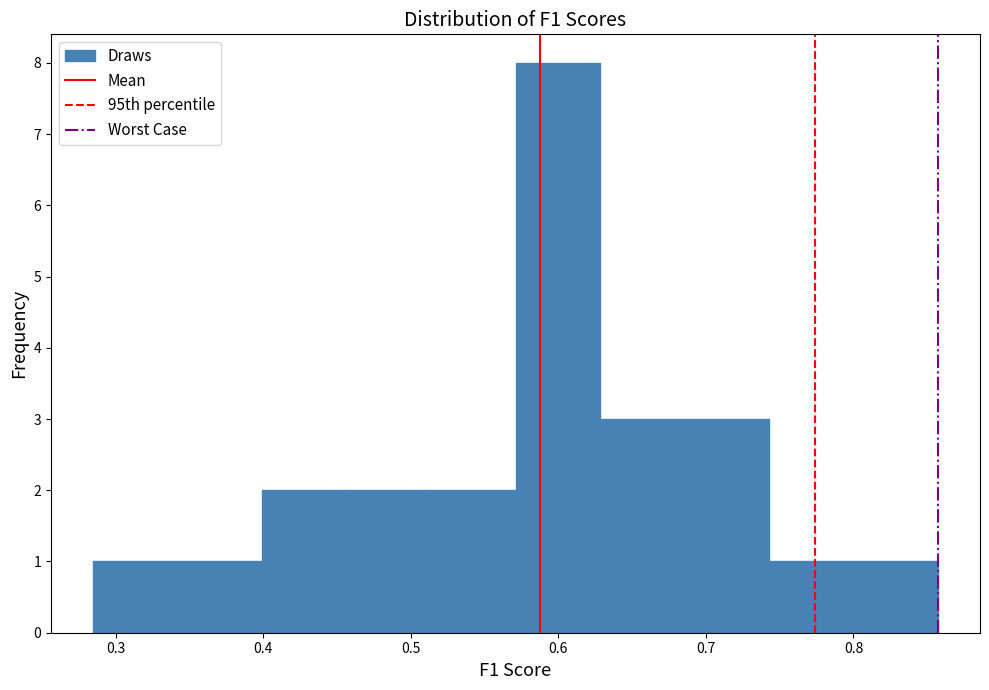

How tall is the bar that spans 0.69 to 0.74 on the x-axis? Neither the bar edges nor the heights are printed on the chart, so give them approximately, as read against the axes.

3